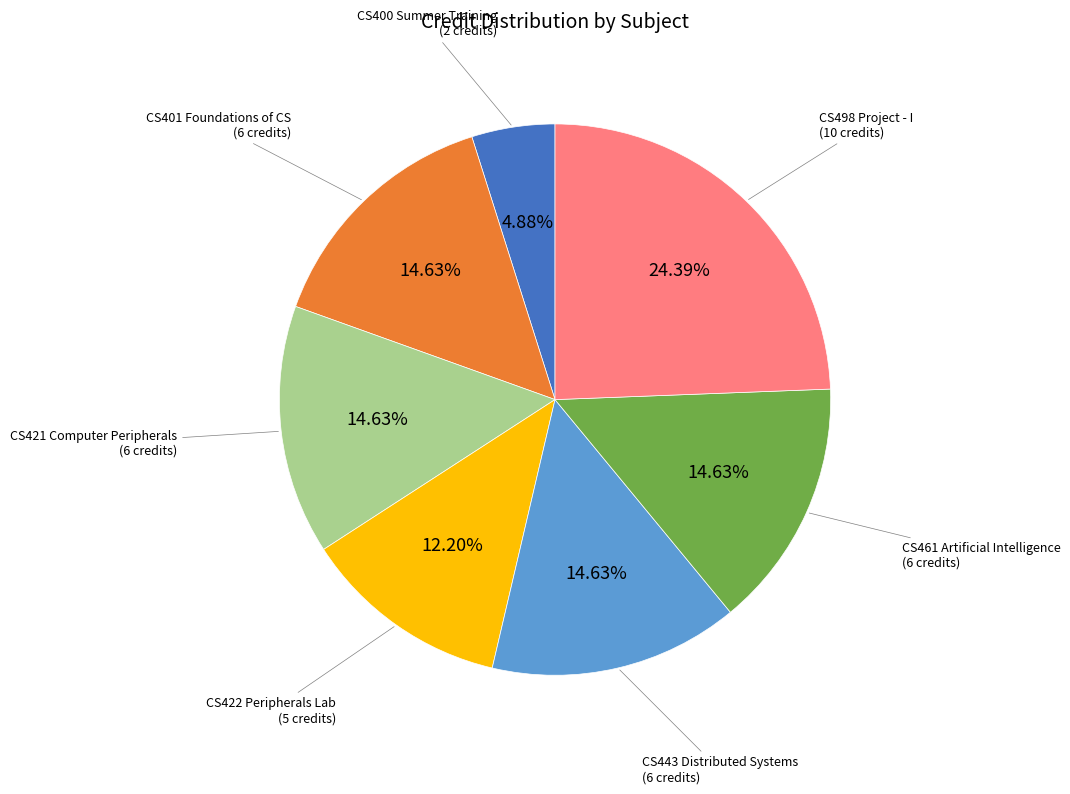

Does any single category account for the majority?

No